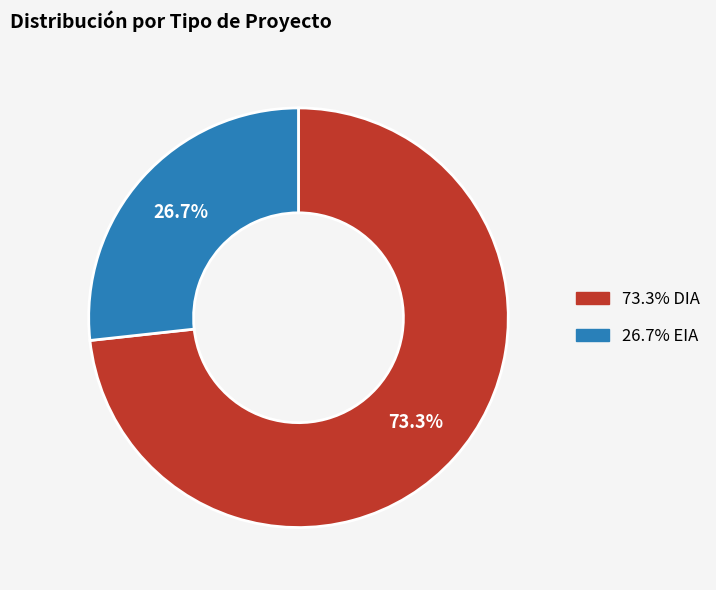

Does any single category account for the majority?

Yes